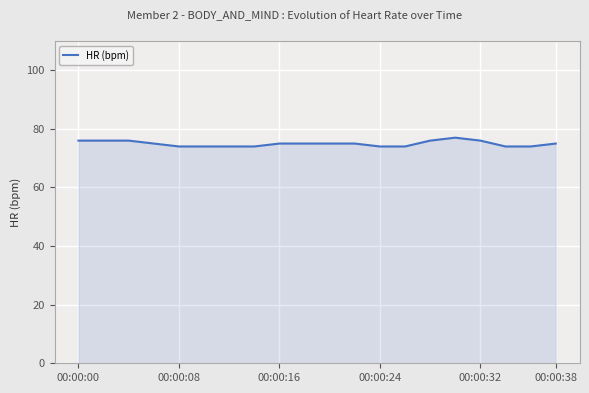

What is the smallest value displayed?

74